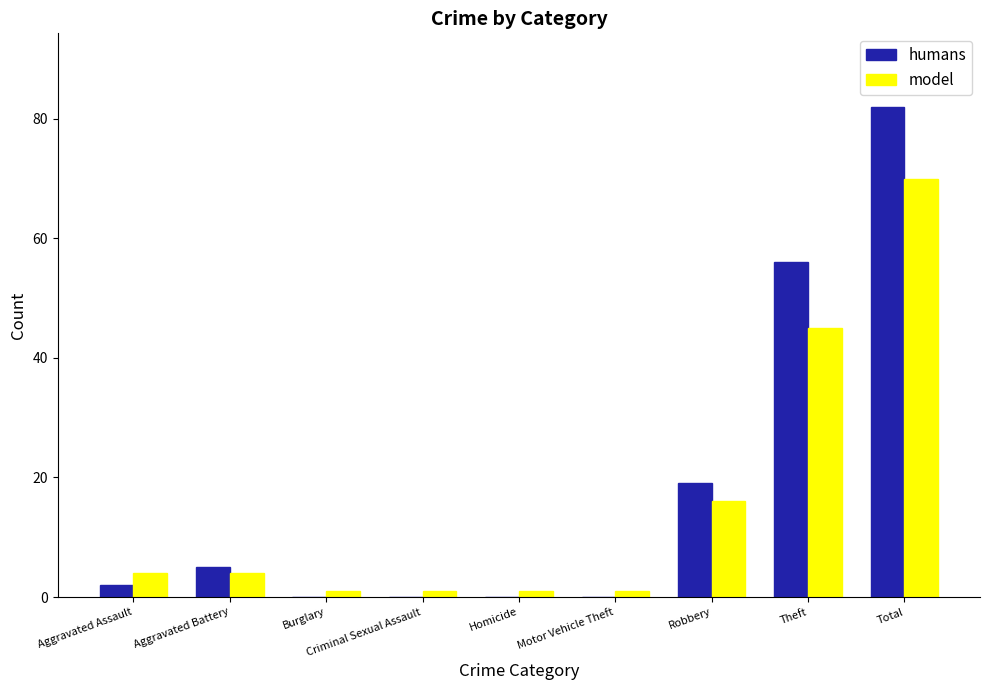

Which series has the largest total across all categories?

humans